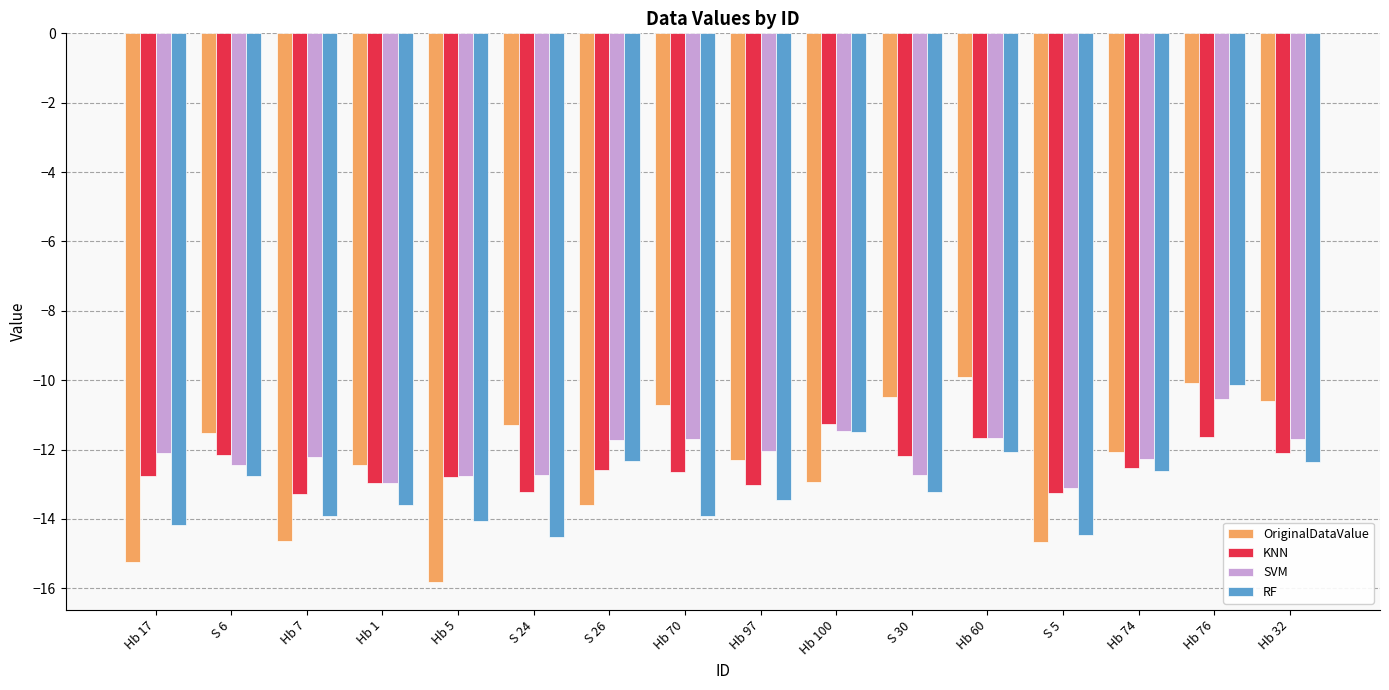

What are all the series names shown in the legend?

OriginalDataValue, KNN, SVM, RF